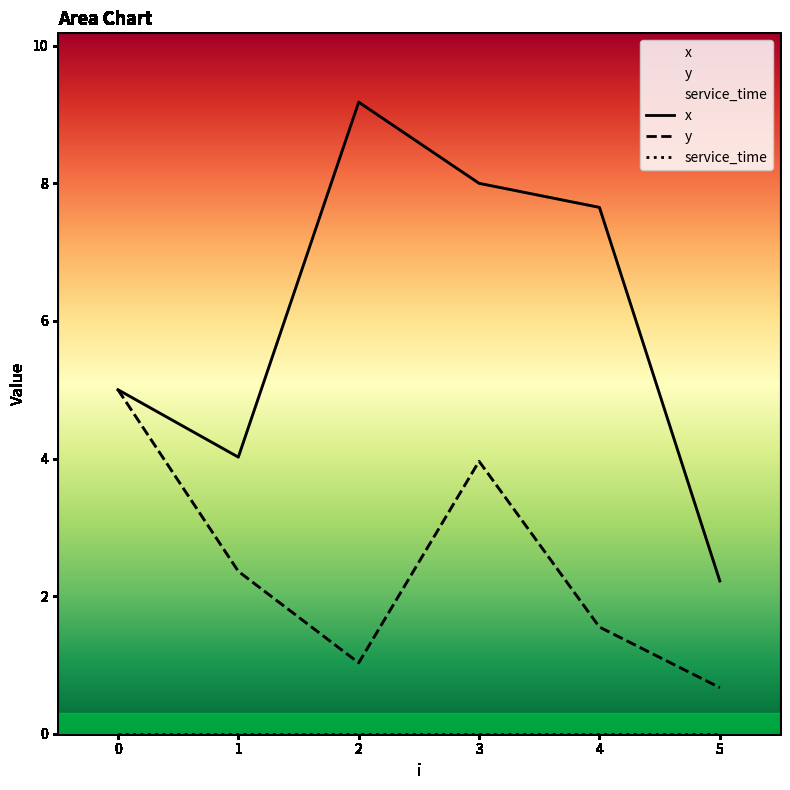

The value of x at 4 is 2.3. True or false?

False